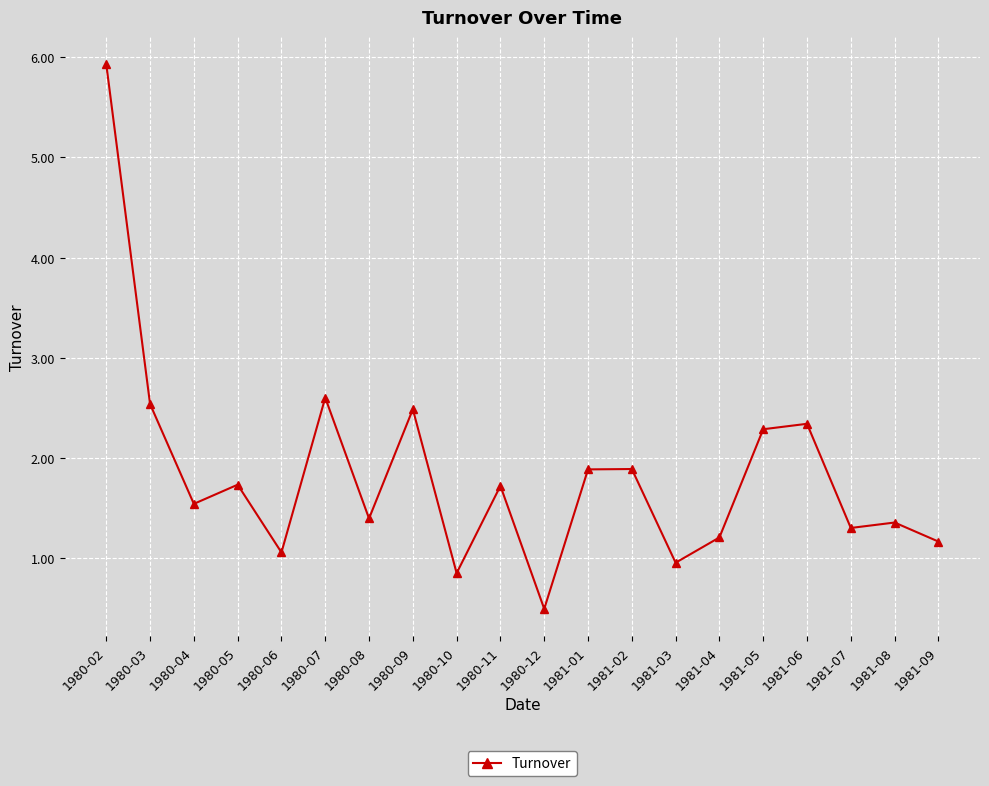

How many points are higher than both their immediate neighbors (excluding endpoints)?

7